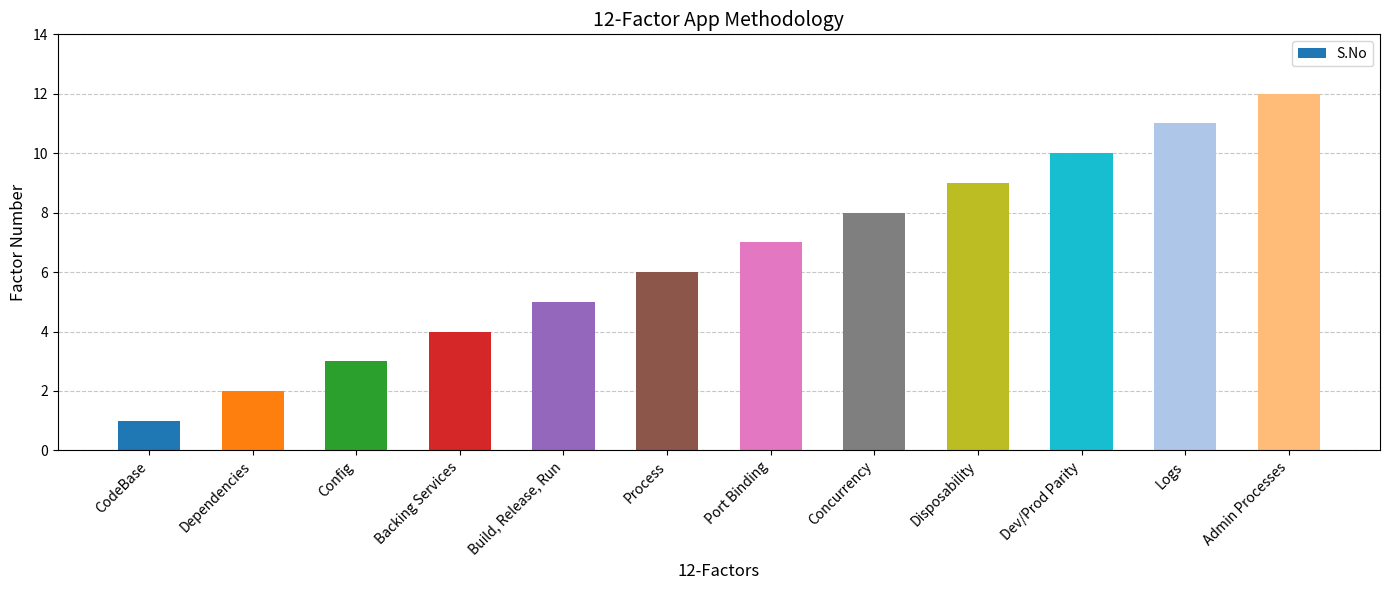

Which has a higher value, Disposability or Process?

Disposability